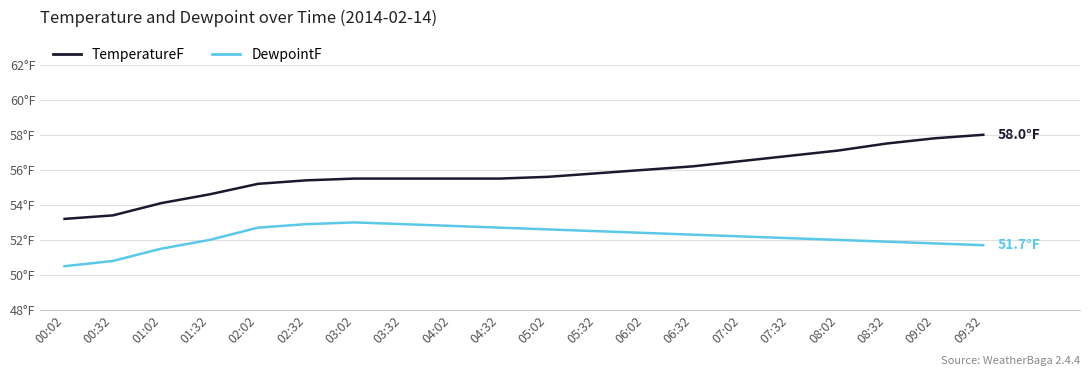

True or false: DewpointF and TemperatureF cross at least once.

False